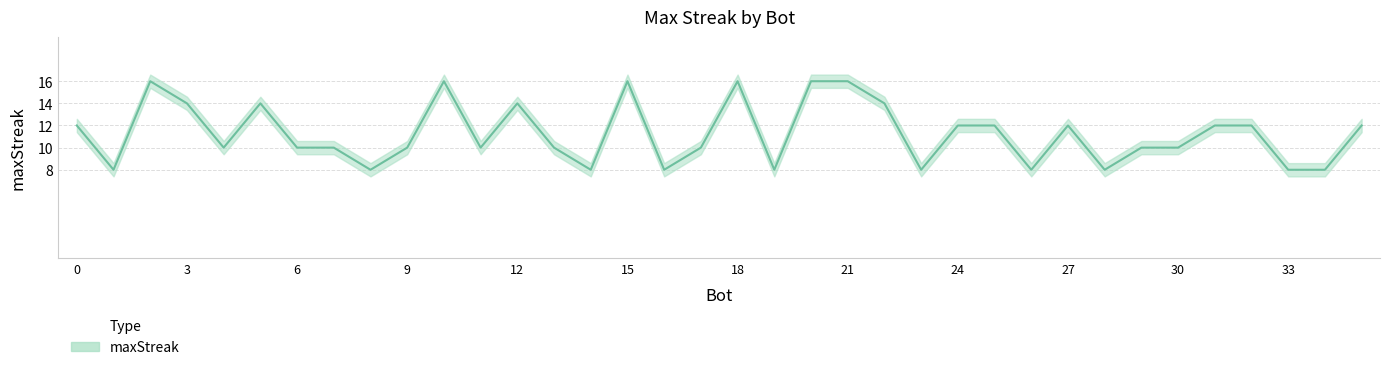

What is the sum of the values at 16 and 32?

20